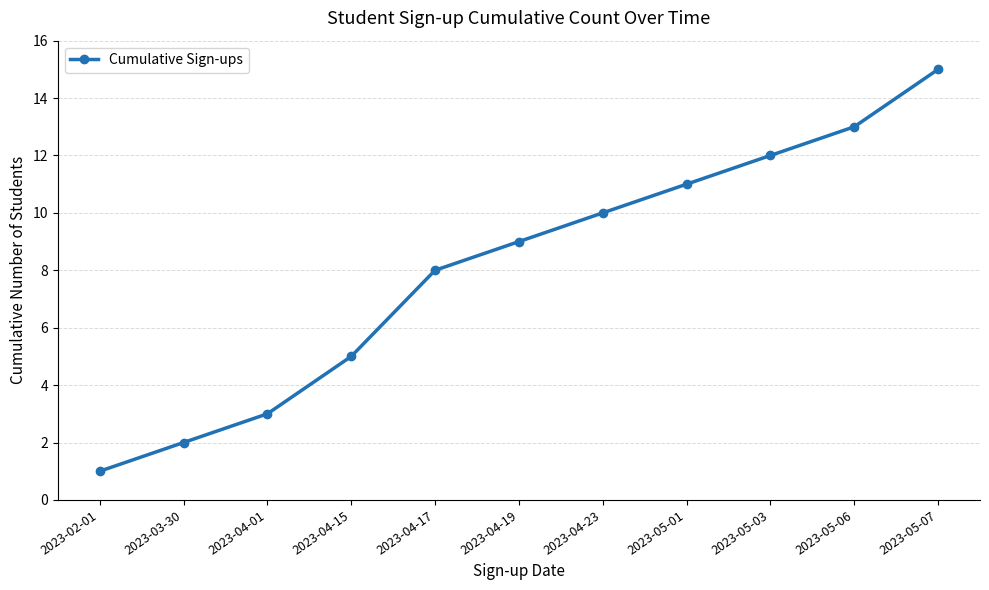

Count the number of data series in this chart.

1